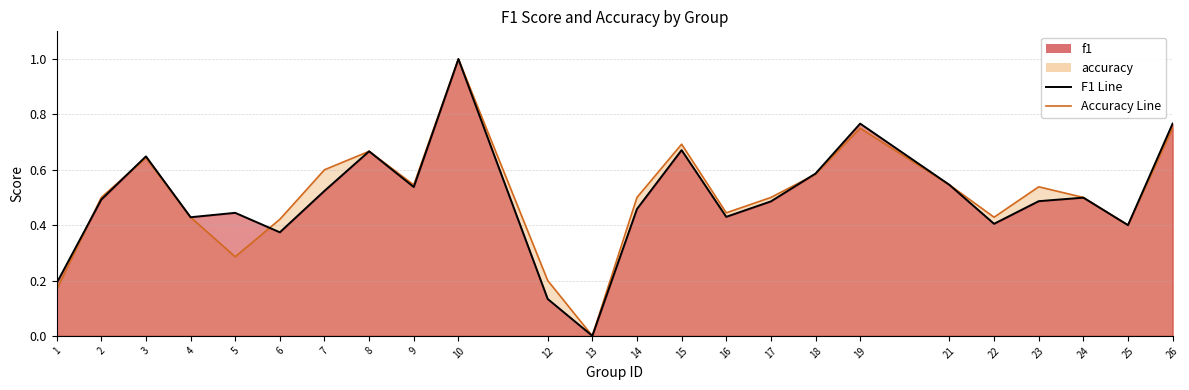

How many interior local peaks does the accuracy series have?

6